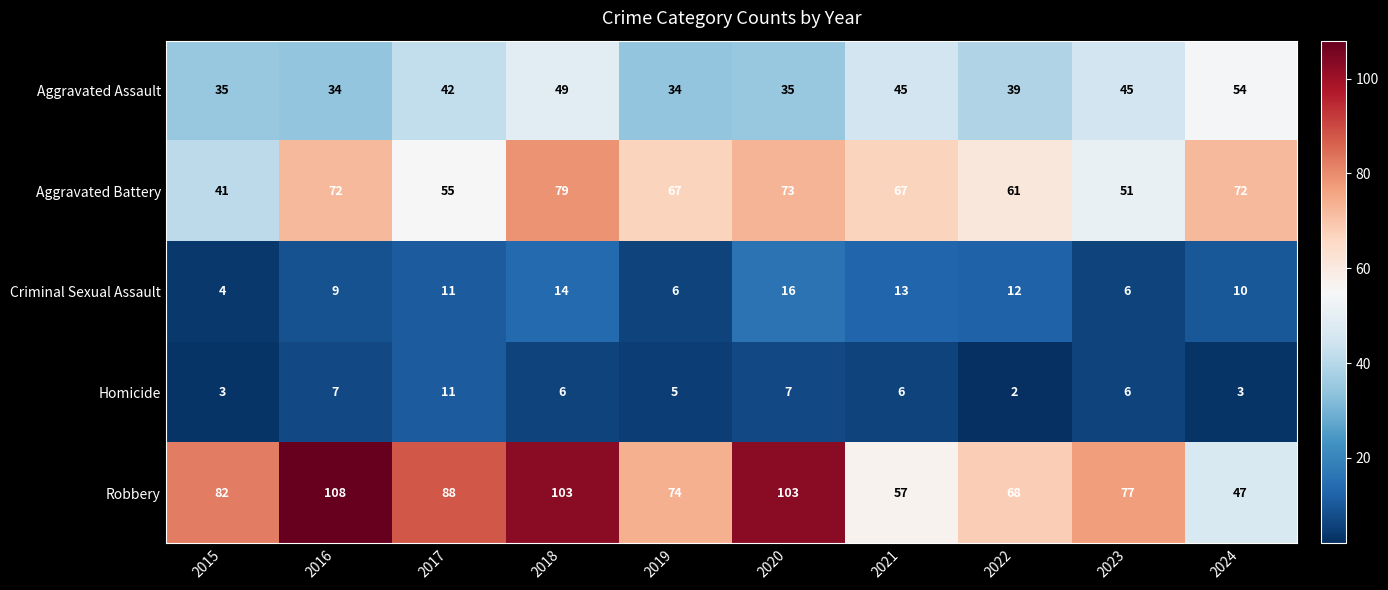

What is the approximate value of Homicide at 2018?

6